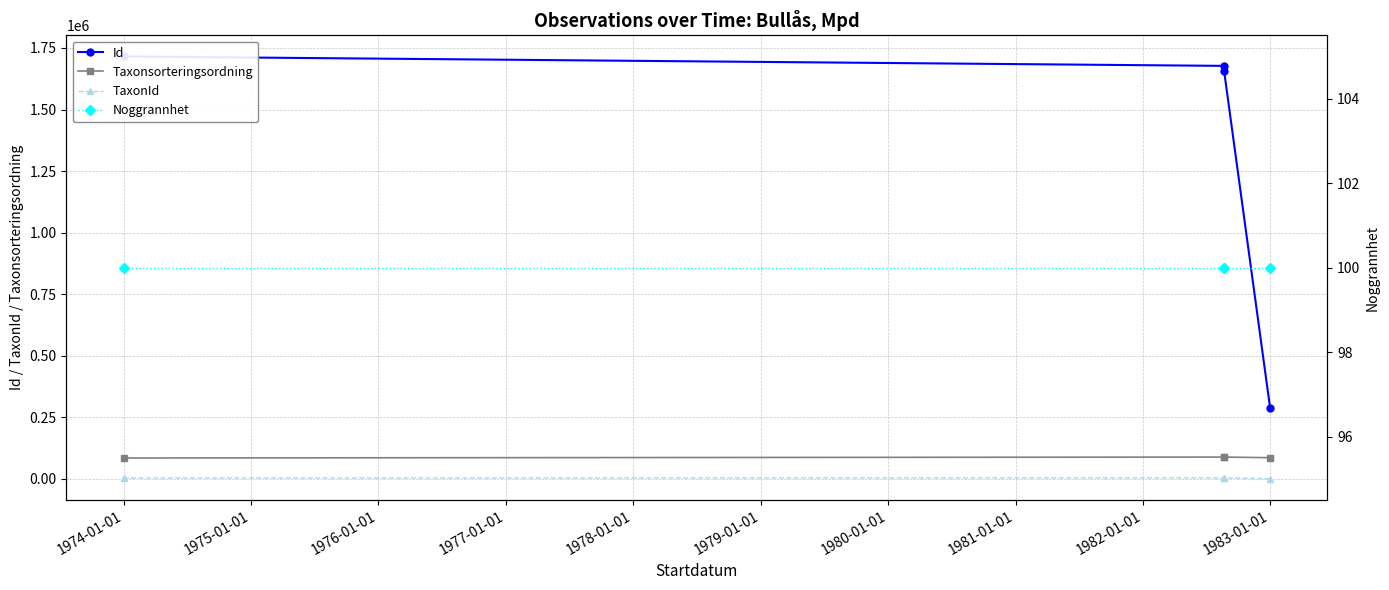

How many data points in TaxonId are less than 4188?

2